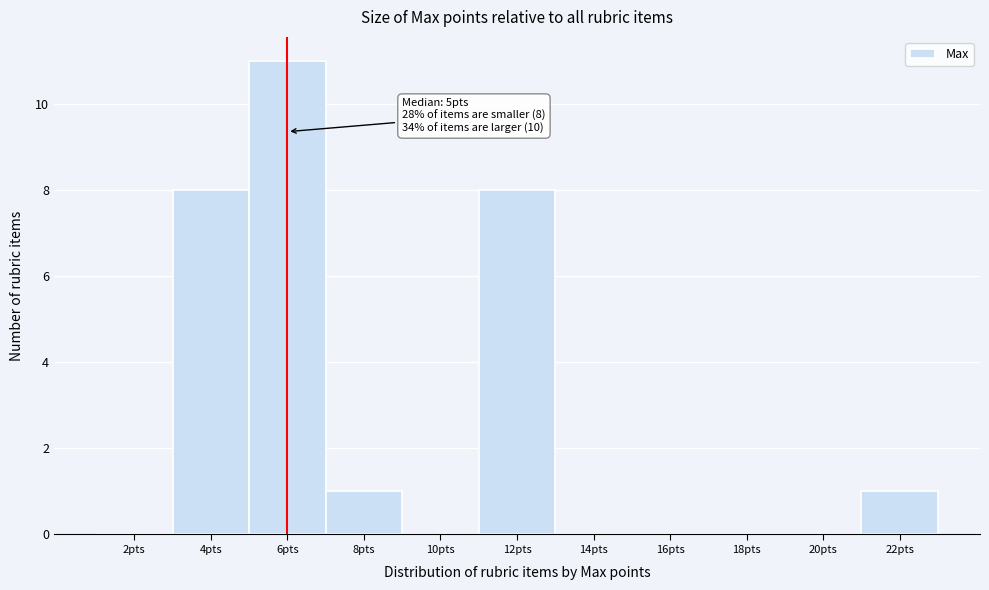

Reading right to left, what are all the values shown in this chart?

22pts=1	20pts=0	18pts=0	16pts=0	14pts=0	12pts=8	10pts=0	8pts=1	6pts=11	4pts=8	2pts=0